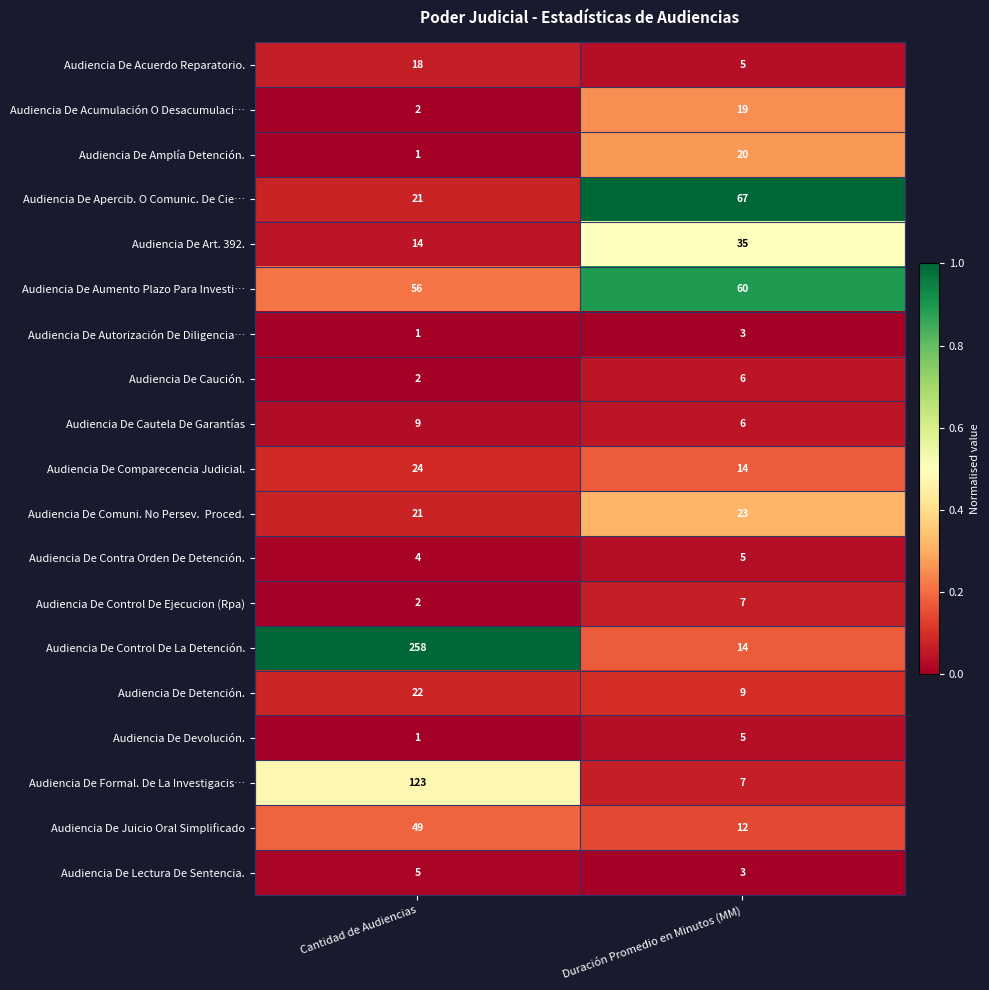

Which series has the widest spread of values?

Audiencia De Control De La Detención.